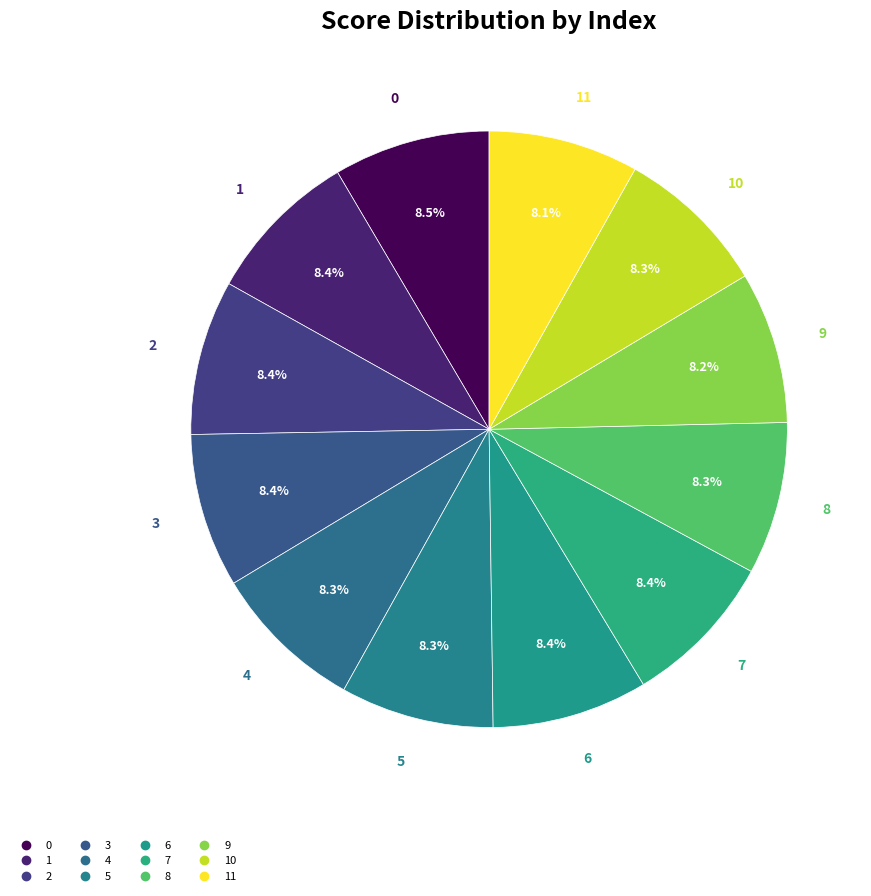

How many slices are in this pie chart?

12